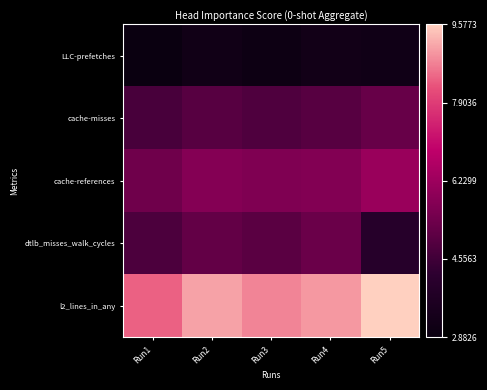

Reading right to left, transcribe all the data shown in this chart.

LLC-prefetches: Run5=316742696	Run4=321695194	Run3=301409025	Run2=317205907	Run1=288257322
cache-misses: Run5=525120901	Run4=495538741	Run3=483960888	Run2=496054523	Run1=470035189
cache-references: Run5=617299084	Run4=572537705	Run3=567142773	Run2=578212120	Run1=537629909
dtlb_misses_walk_cycles: Run5=398482988	Run4=530221122	Run3=502493880	Run2=516600453	Run1=477341770
l2_lines_in_any: Run5=957728062	Run4=899524855	Run3=879063283	Run2=909696386	Run1=840672522